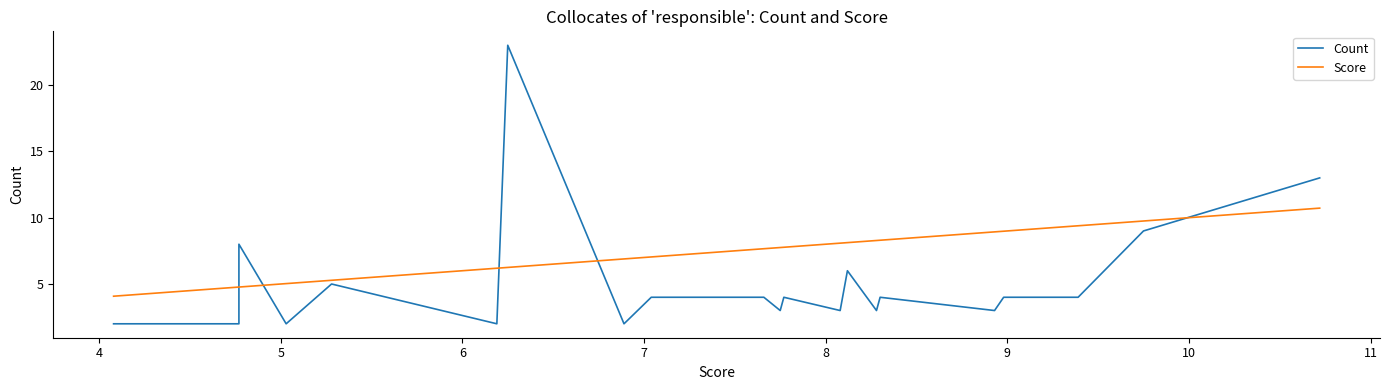

What is the average value of the Count series?

5.2